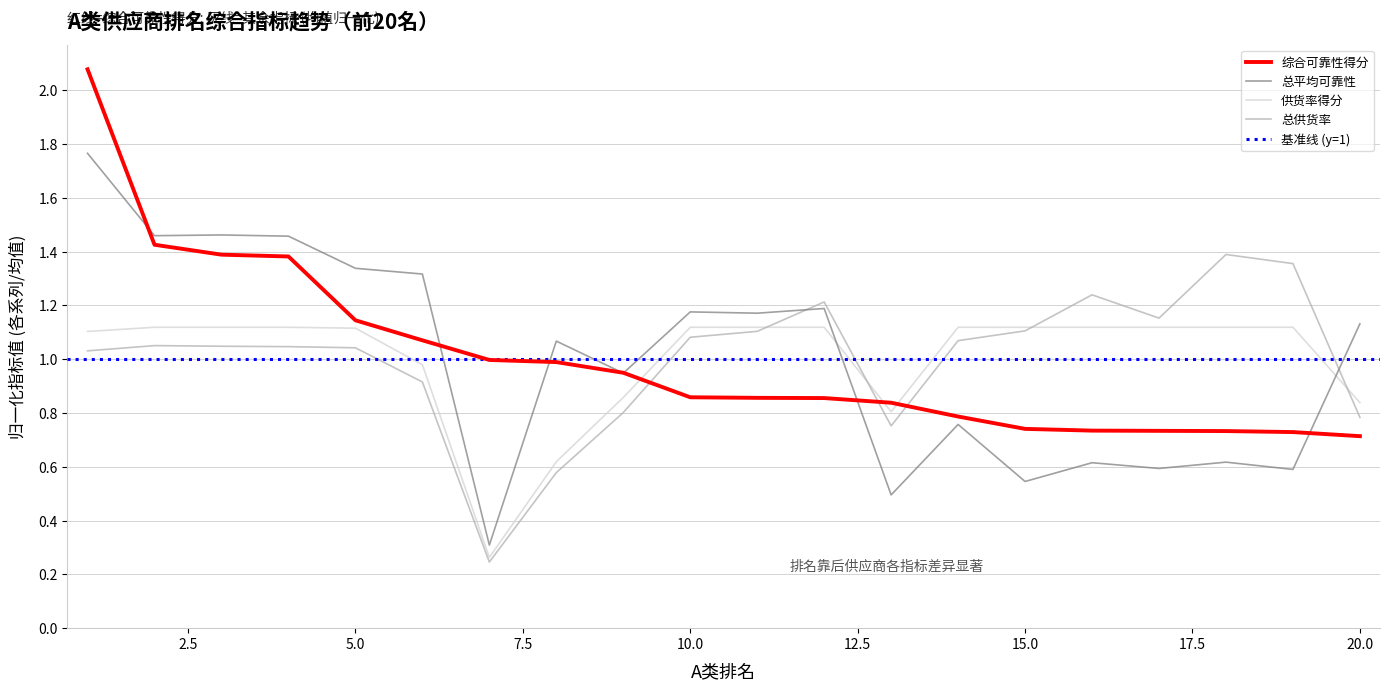

Reading left to right, list all the values displayed in this chart.

综合可靠性得分: 1=2.1	2=1.4	3=1.4	4=1.4	5=1.1	6=1.1	7=1.0	8=1.0	9=0.9	10=0.9	11=0.9	12=0.9	13=0.8	14=0.8	15=0.7	16=0.7	17=0.7	18=0.7	19=0.7	20=0.7
总平均可靠性: 1=1.8	2=1.5	3=1.5	4=1.5	5=1.3	6=1.3	7=0.3	8=1.1	9=0.9	10=1.2	11=1.2	12=1.2	13=0.5	14=0.8	15=0.5	16=0.6	17=0.6	18=0.6	19=0.6	20=1.1
供货率得分: 1=1.1	2=1.1	3=1.1	4=1.1	5=1.1	6=1.0	7=0.3	8=0.6	9=0.9	10=1.1	11=1.1	12=1.1	13=0.8	14=1.1	15=1.1	16=1.1	17=1.1	18=1.1	19=1.1	20=0.8
总供货率: 1=1.0	2=1.1	3=1.0	4=1.0	5=1.0	6=0.9	7=0.2	8=0.6	9=0.8	10=1.1	11=1.1	12=1.2	13=0.8	14=1.1	15=1.1	16=1.2	17=1.2	18=1.4	19=1.4	20=0.8